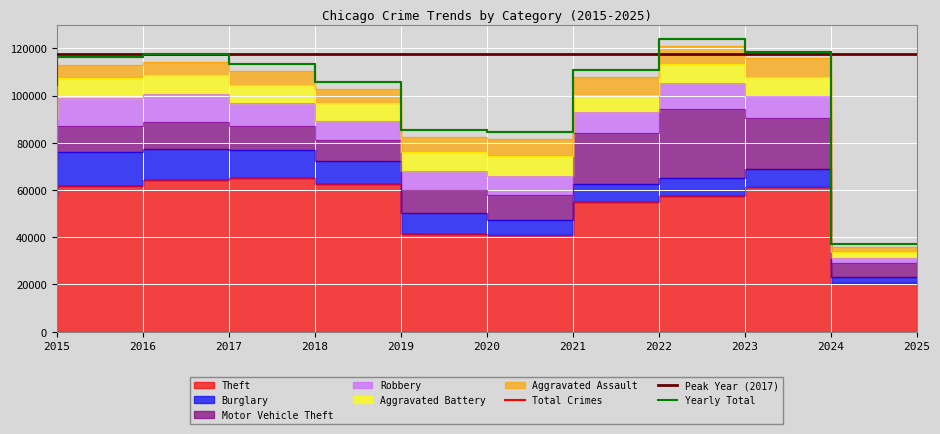

In Robbery, how many points are higher than both neighbors (excluding endpoints)?

2